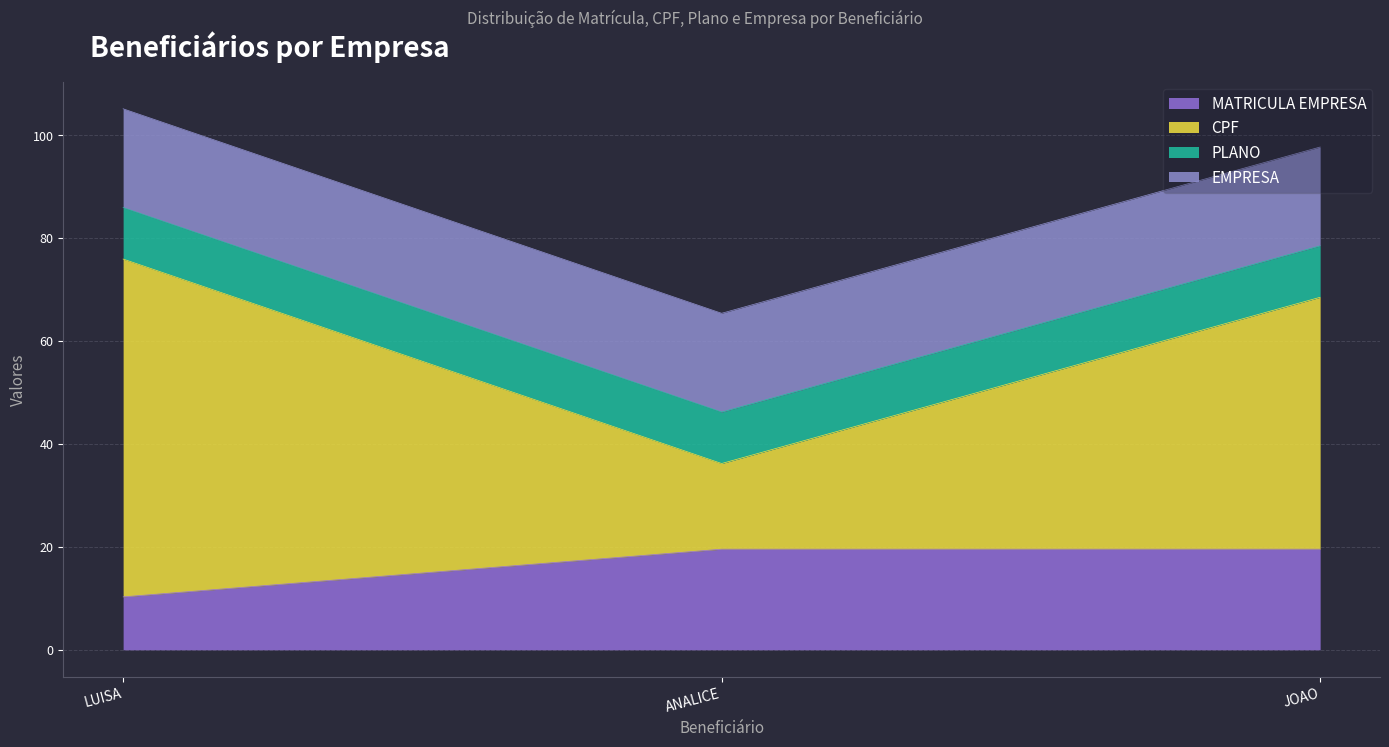

What is the difference between the maximum and minimum values in the MATRICULA EMPRESA series?

9.3